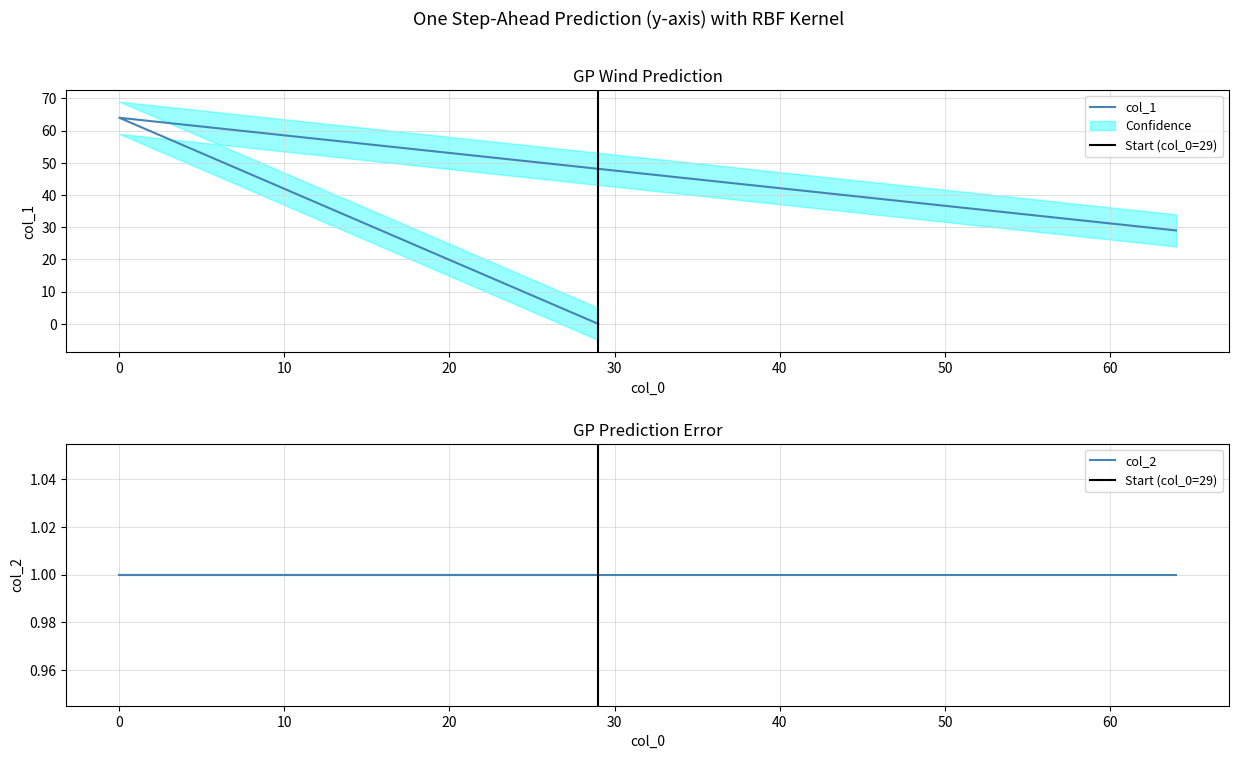

What is the difference between the maximum and second lowest values?

35